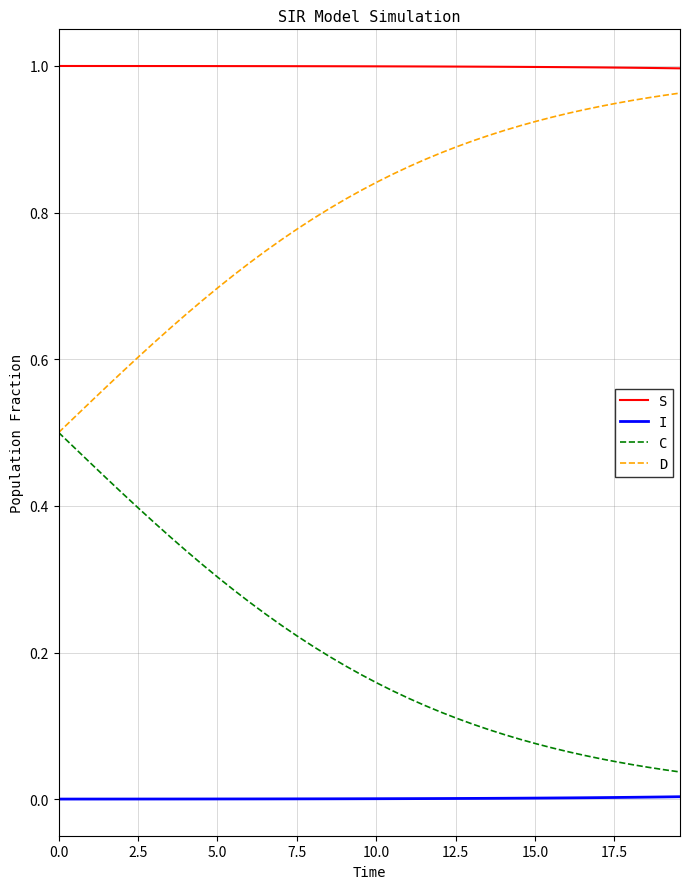

True or false: C and S intersect in this chart.

False